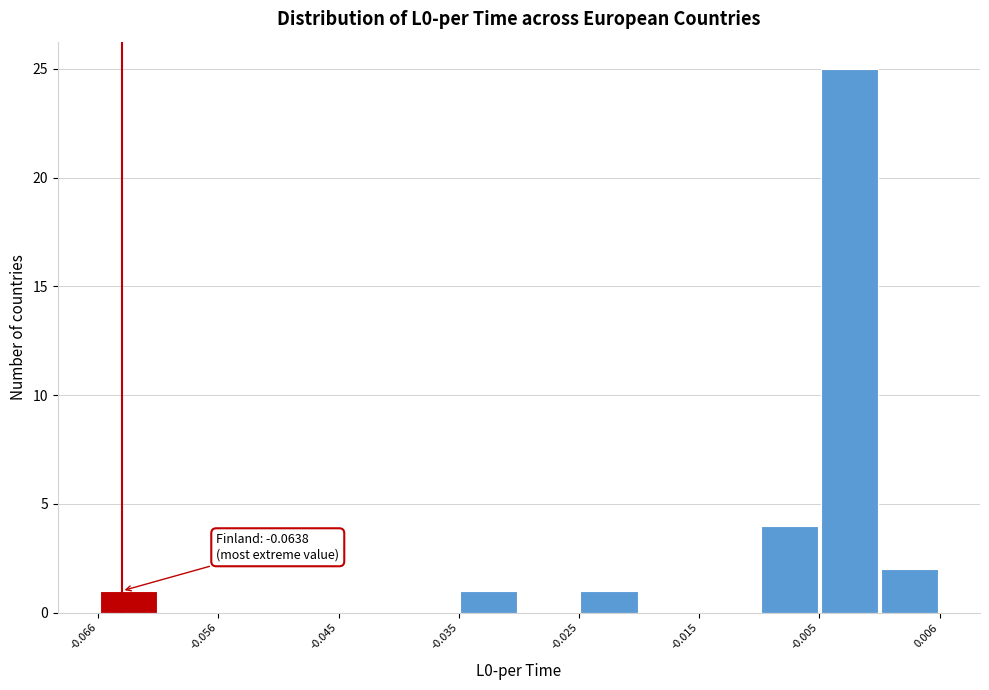

Around what value on the x-axis is the tallest bar? Give the approximate position of its centre, as read against the axis.

-0.002